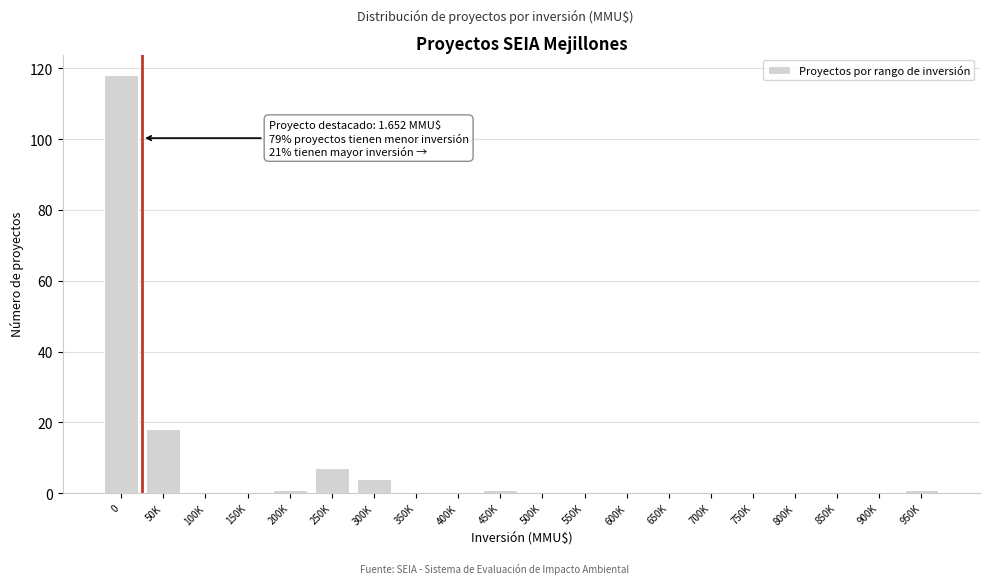

Reading left to right, extract all data points from this chart.

0=118	50K=18	100K=0	150K=0	200K=1	250K=7	300K=4	350K=0	400K=0	450K=1	500K=0	550K=0	600K=0	650K=0	700K=0	750K=0	800K=0	850K=0	900K=0	950K=1